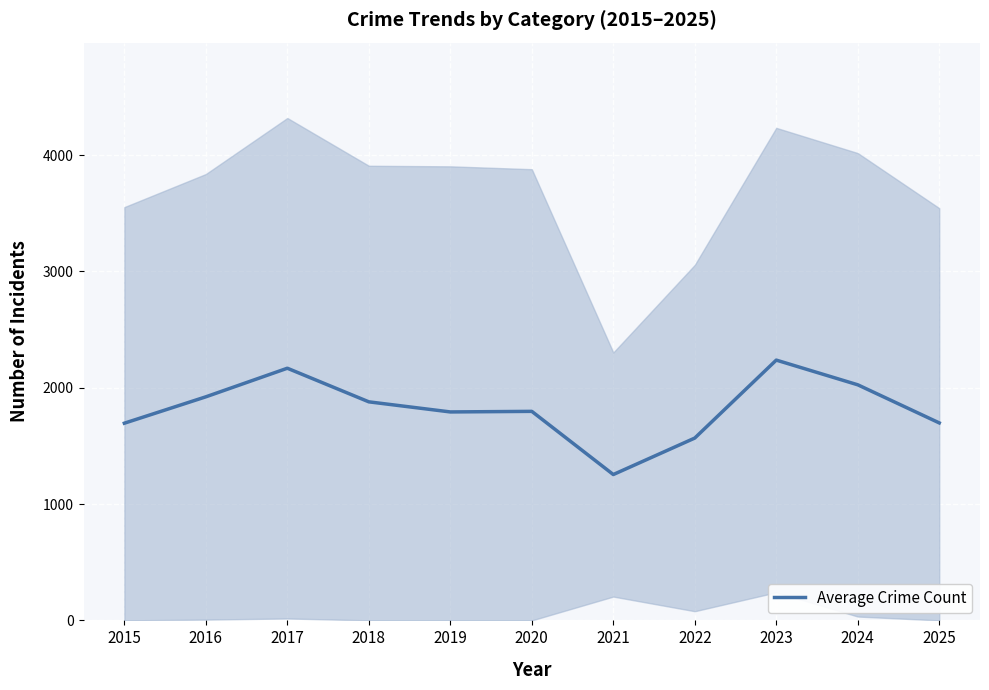

Between 2015 and 2023, which is larger?

2023